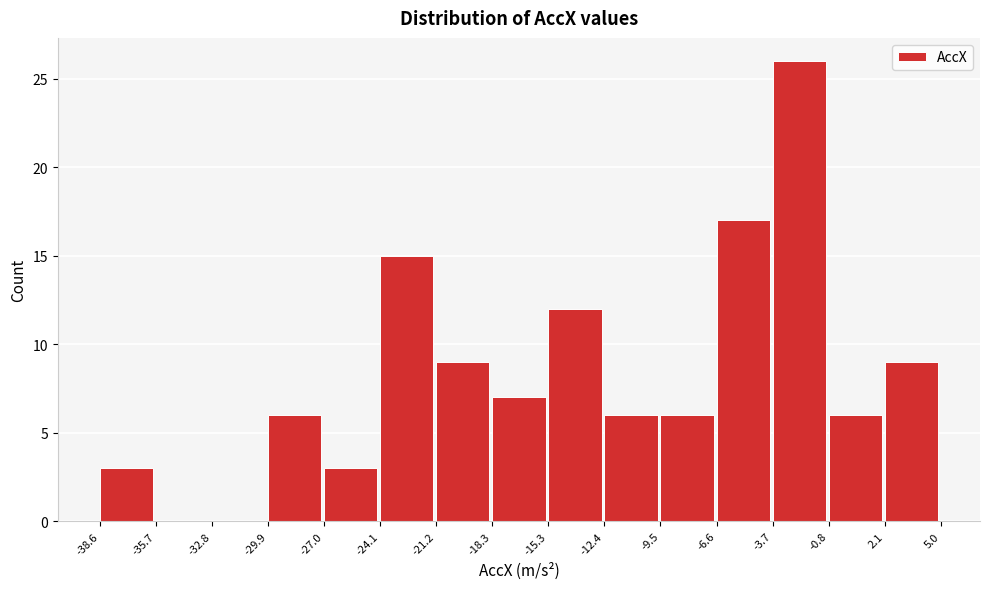

Reading left to right, list every bar in this chart as the range it spans on the x-axis followed by its height. The values are not printed on the chart, so give them approximately, as read against the axis.

-38.6 to -35.7: 3
-35.7 to -32.8: 0
-32.8 to -29.9: 0
-29.9 to -27.0: 6
-27.0 to -24.1: 3
-24.1 to -21.2: 15
-21.2 to -18.3: 9
-18.3 to -15.3: 7
-15.3 to -12.4: 12
-12.4 to -9.5: 6
-9.5 to -6.6: 6
-6.6 to -3.7: 17
-3.7 to -0.8: 26
-0.8 to 2.1: 6
2.1 to 5.0: 9